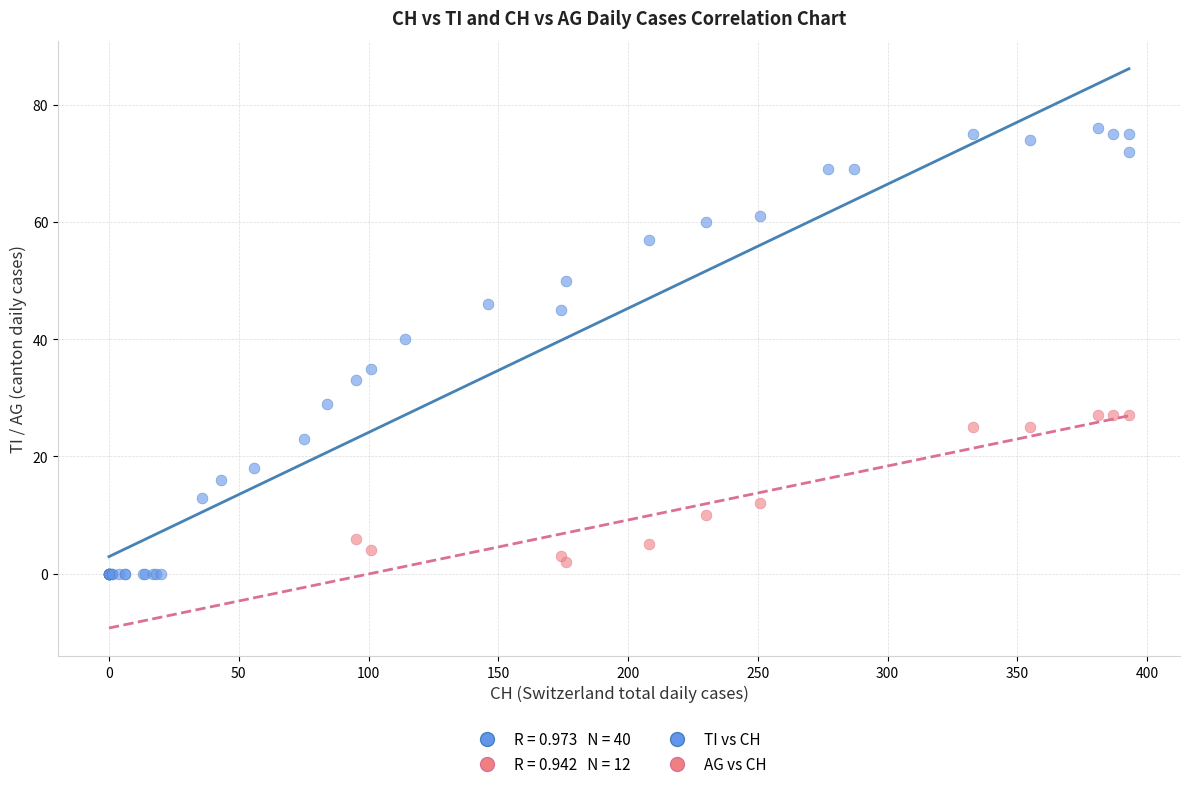

Which series reaches the maximum Y coordinate?

TI vs CH